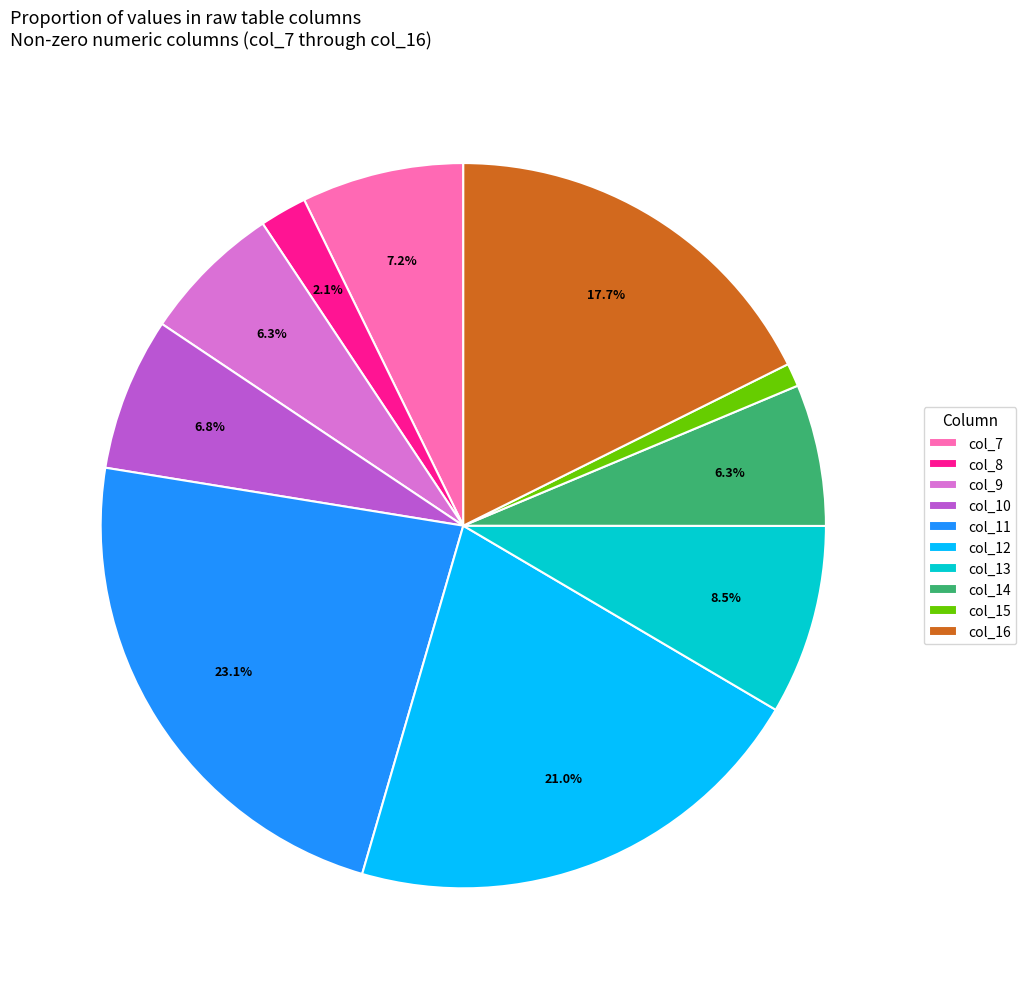

How many slices are in this pie chart?

10